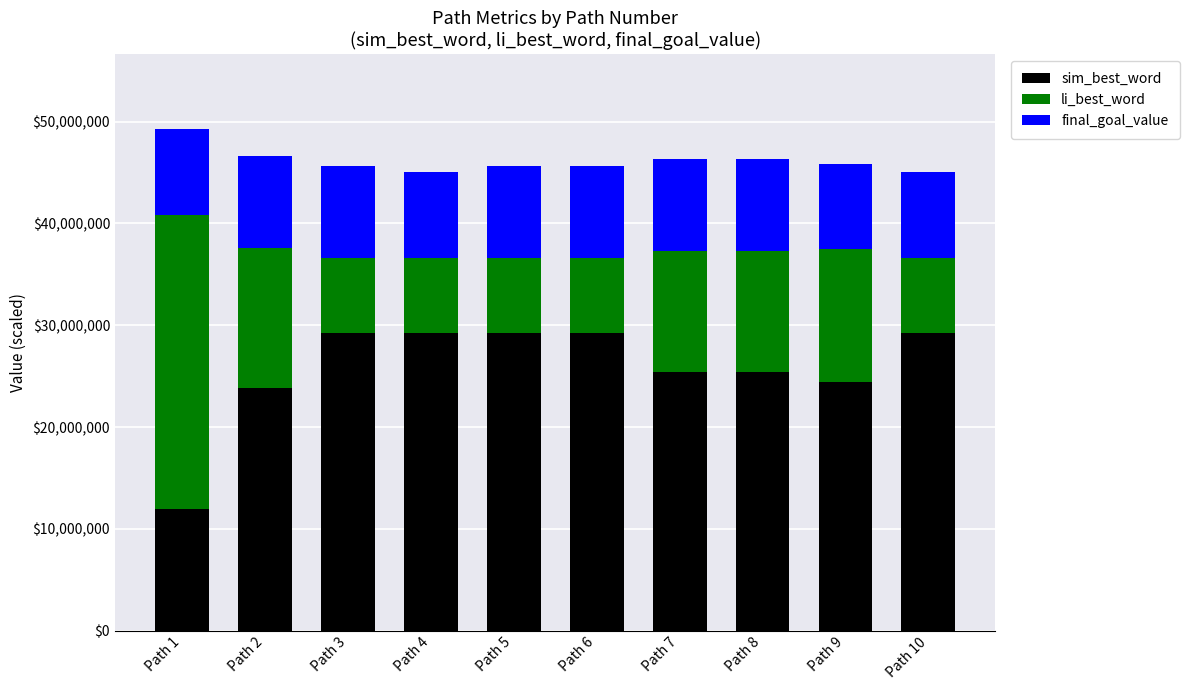

What is the total value across all series at Path 5?

45646982.2